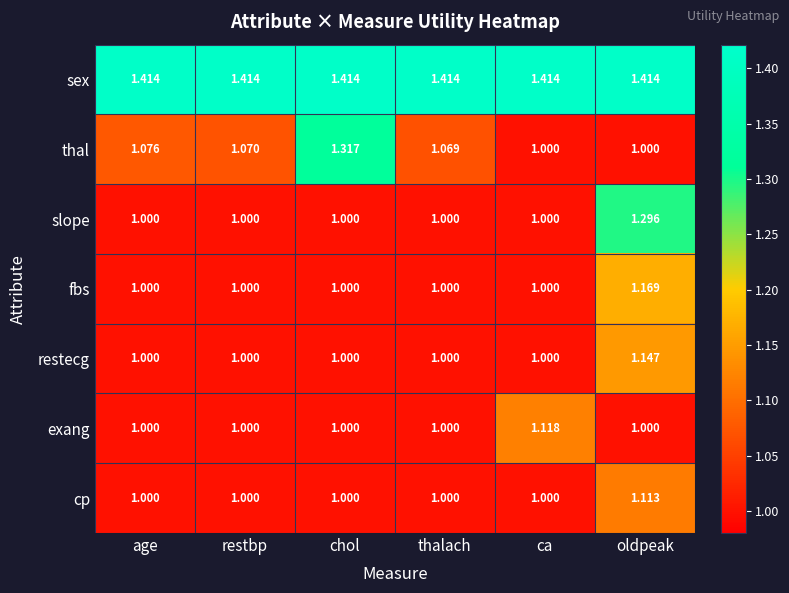

Between chol and thalach, which series saw the biggest shift?

thal